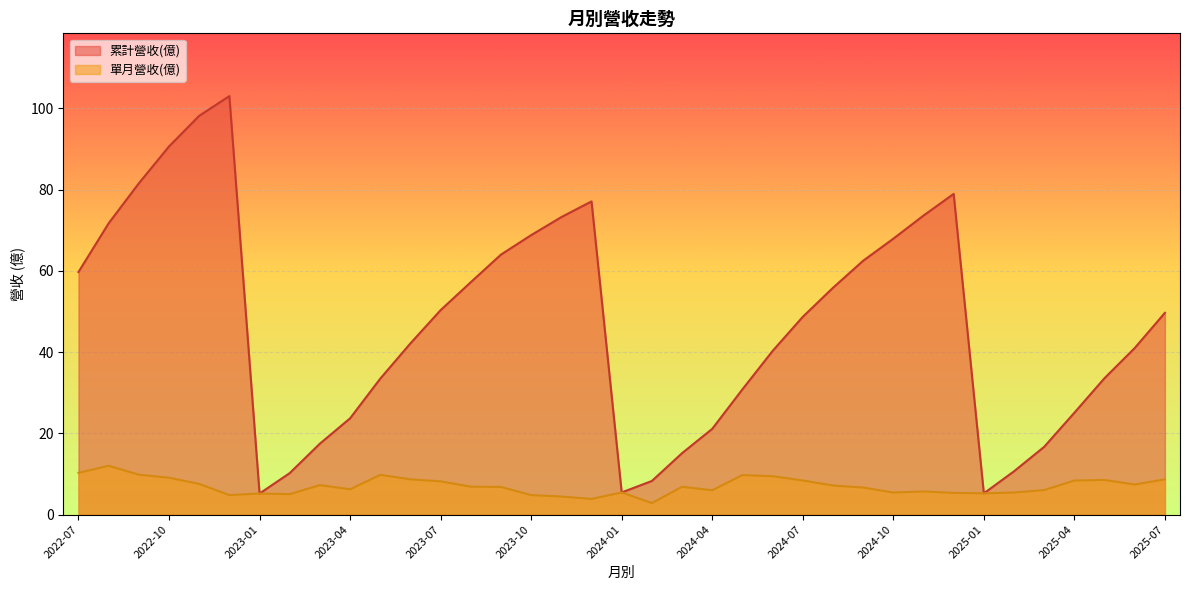

True or false: 單月營收(億) and 累計營收(億) cross at least once.

False